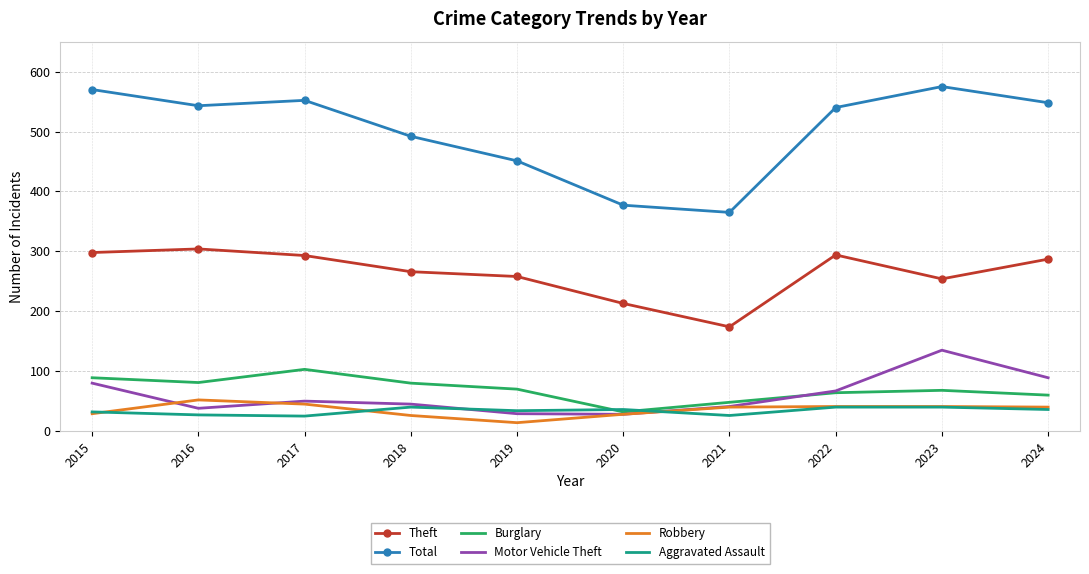

What value does the Theft series have at 2017, to the nearest 10?

290